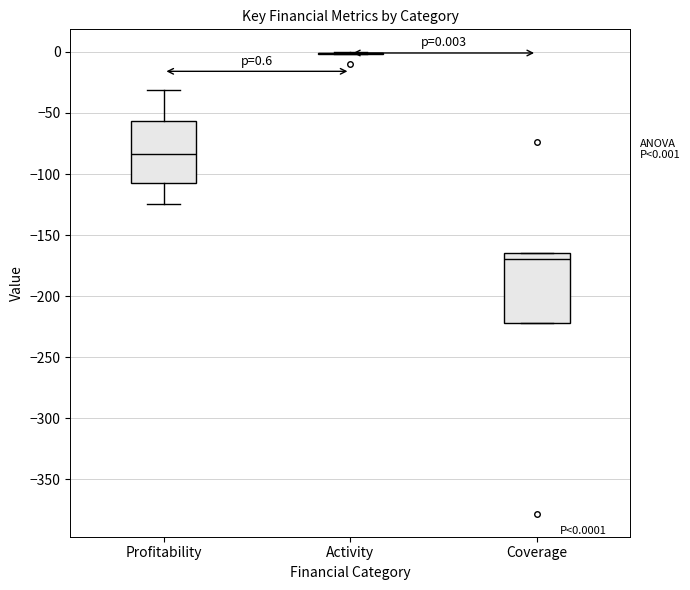

Comparing the boxes themselves (not the whiskers), which one is the tallest?

Coverage